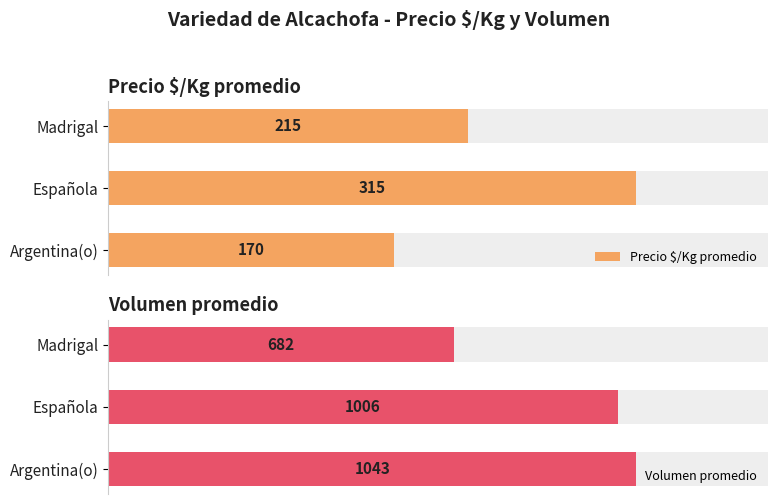

What is the difference between the second highest and minimum values in the Volumen promedio series?

324.1